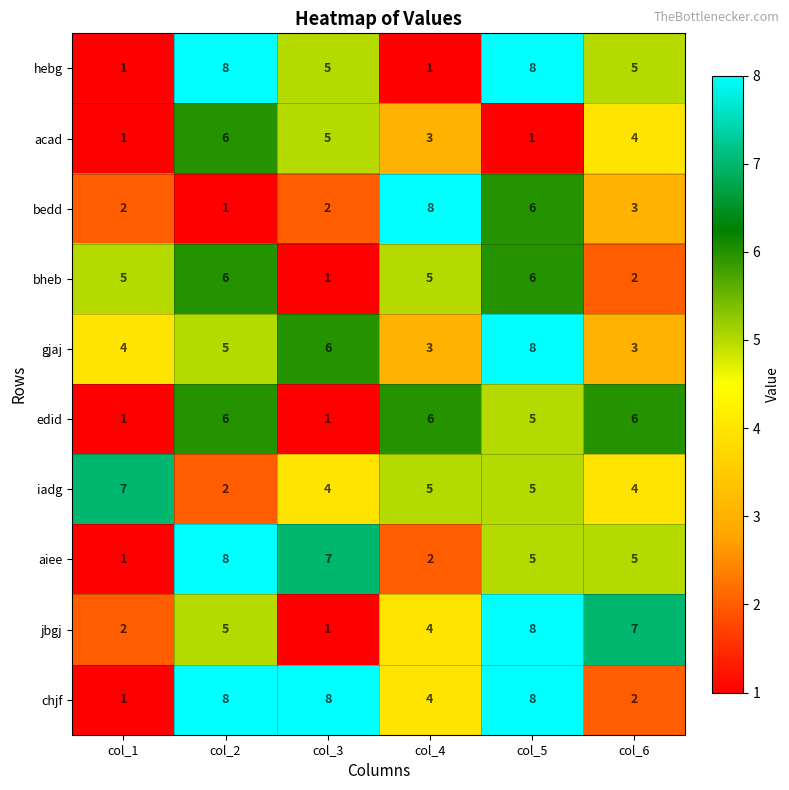

What is the greatest value displayed?

8